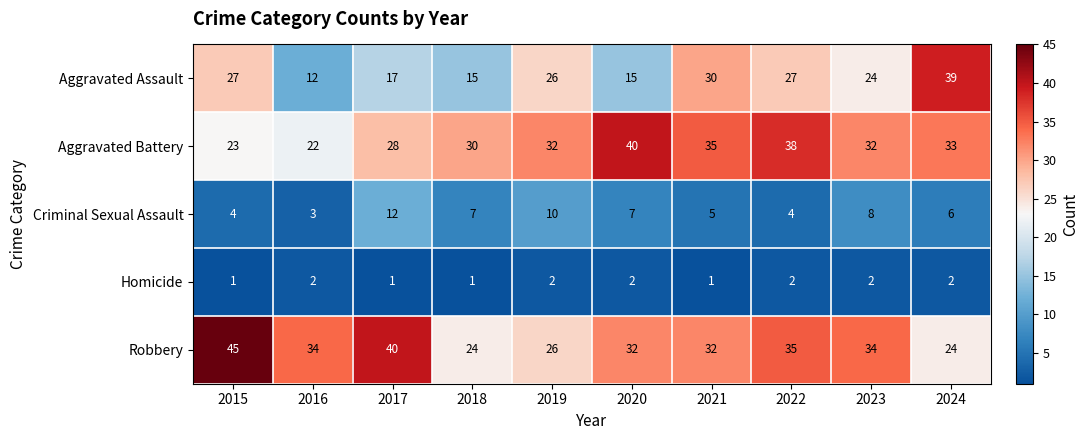

At which label does Robbery first exceed 34?

2015